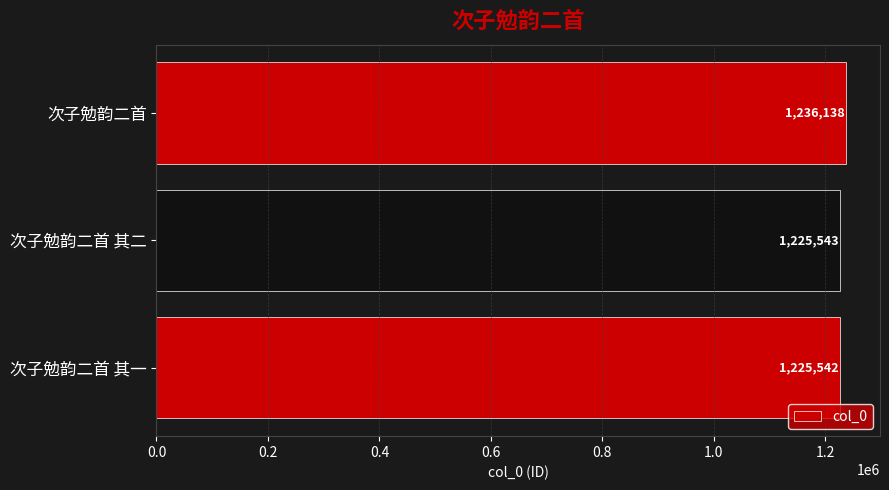

What is the change in value from 次子勉韵二首 其二 to 次子勉韵二首?

+10595